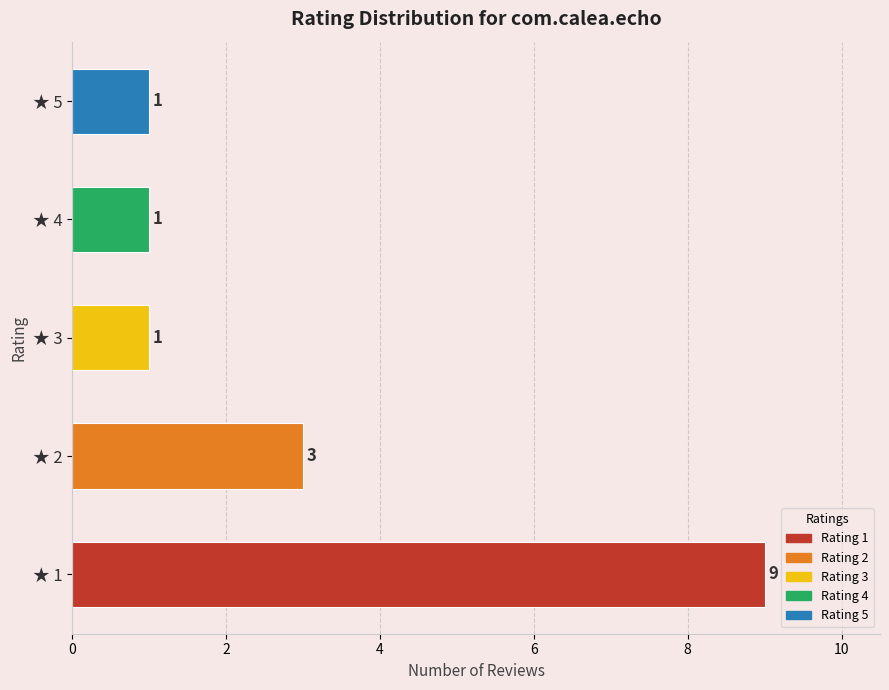

What is the maximum value shown in the chart?

9